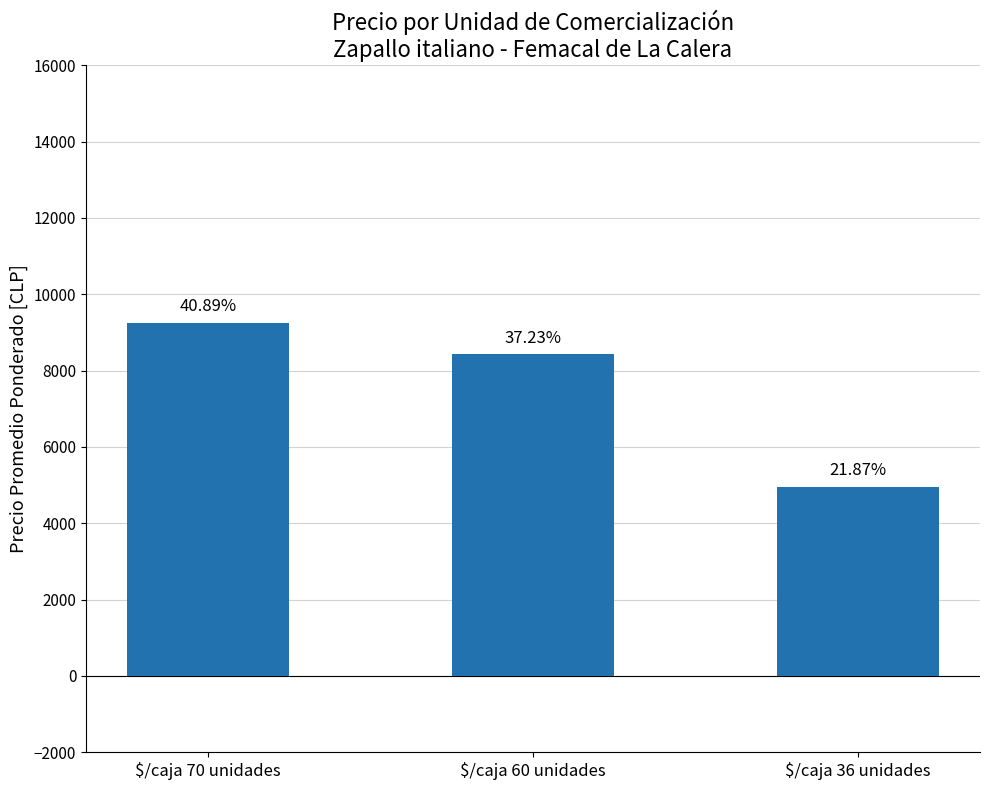

Does the chart contain any negative values?

No